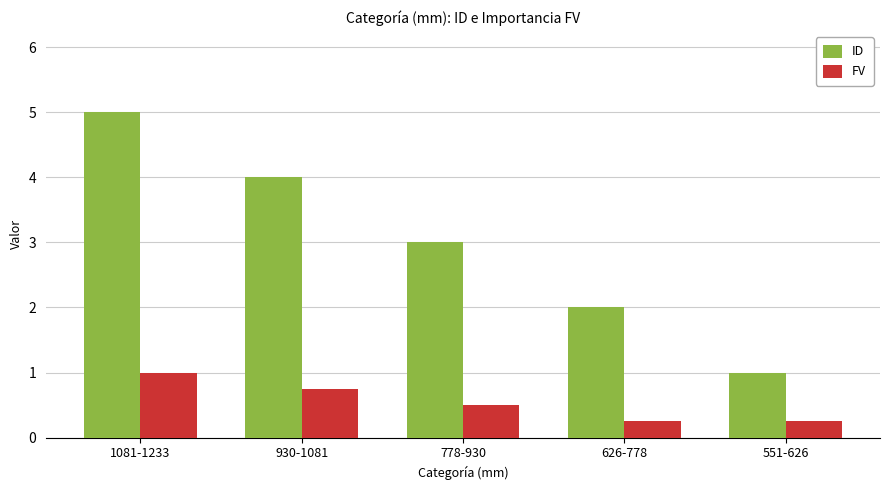

How many data points in ID are less than 3?

2